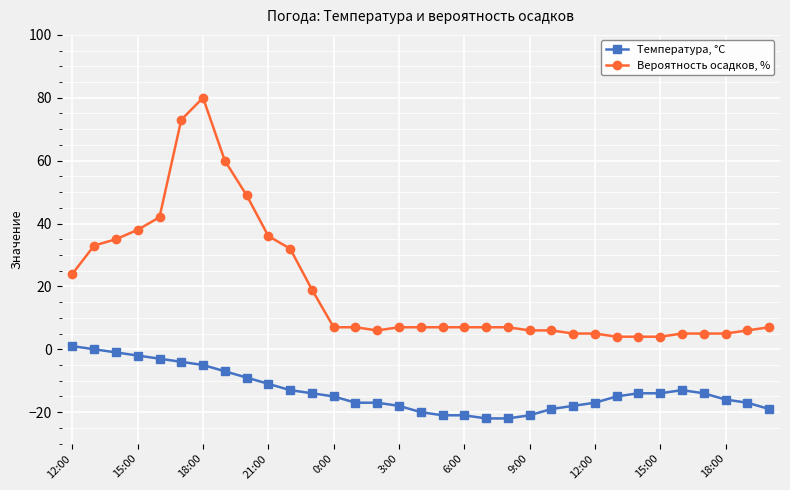

What is the average value of the Вероятность осадков, % series?

20